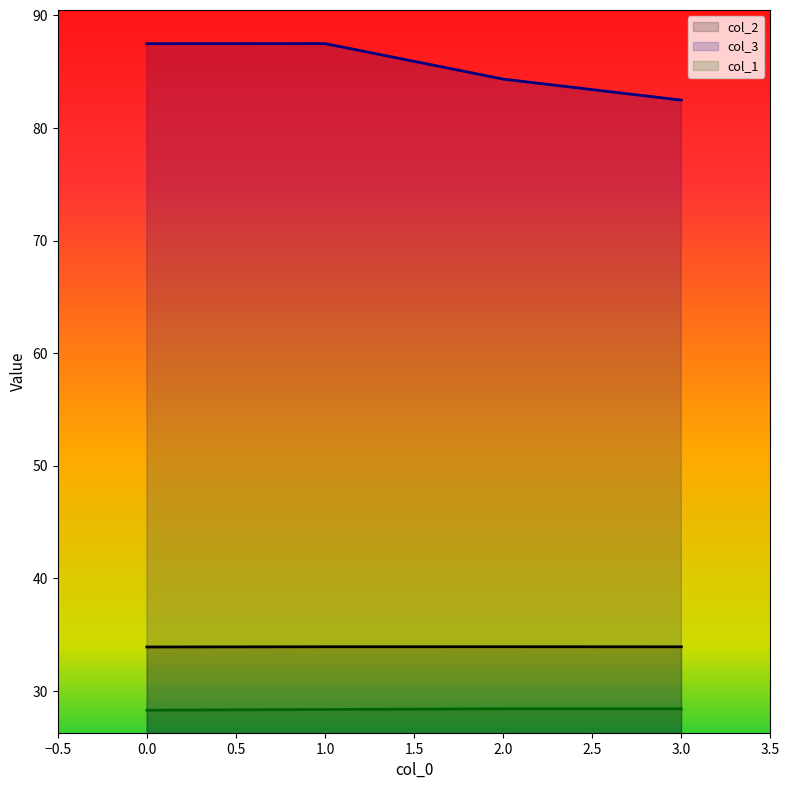

List the series in order of their peak value, lowest first.

col_1, col_2, col_3